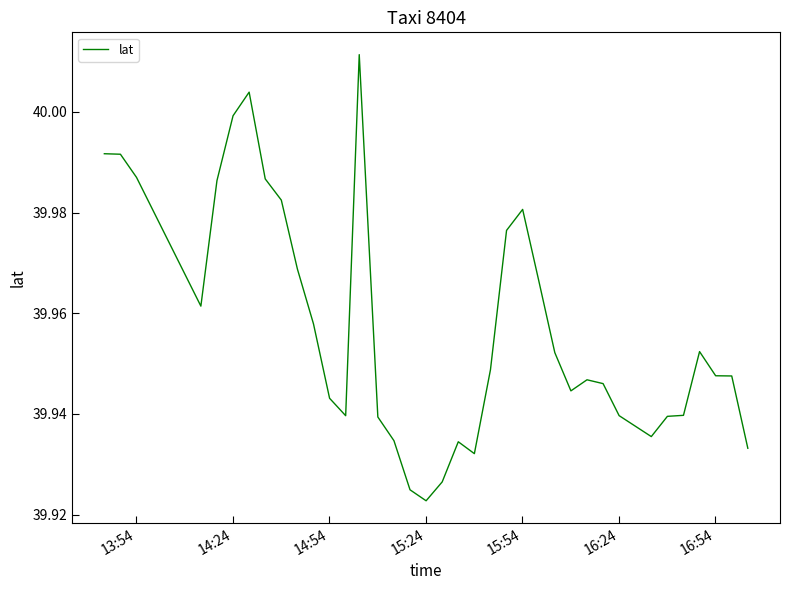

Is this an area chart (filled region under the line)?

No